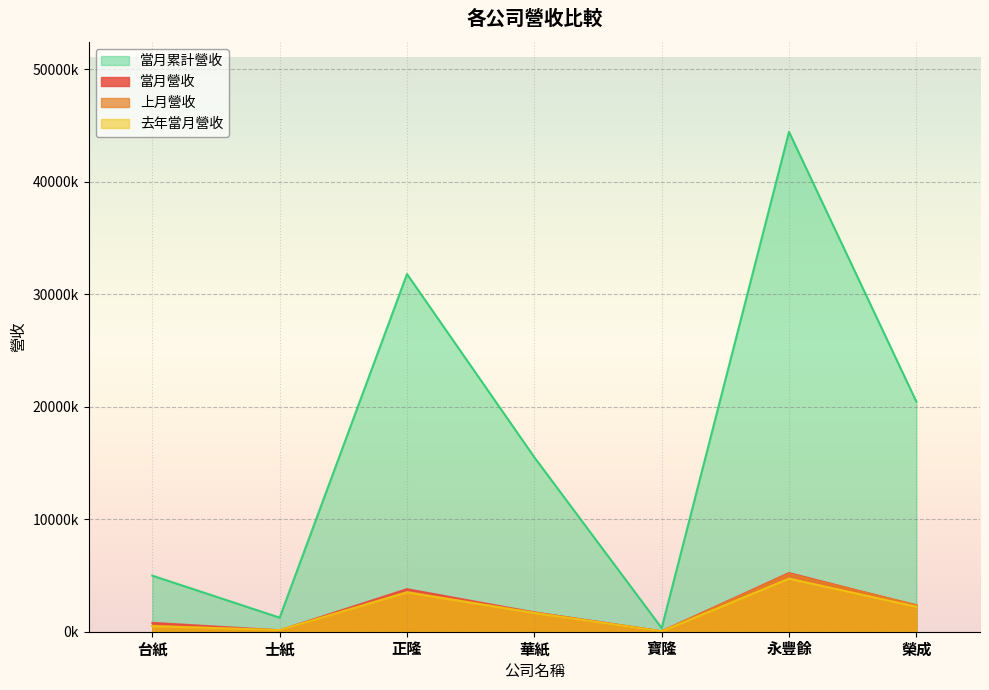

True or false: 當月營收 and 上月營收 intersect in this chart.

True